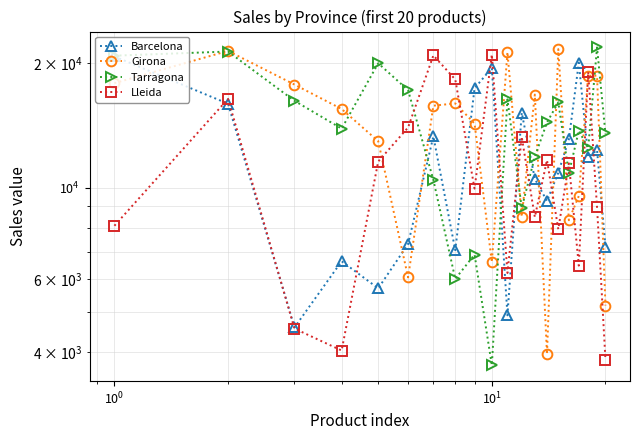

Count the number of data series in this chart.

4